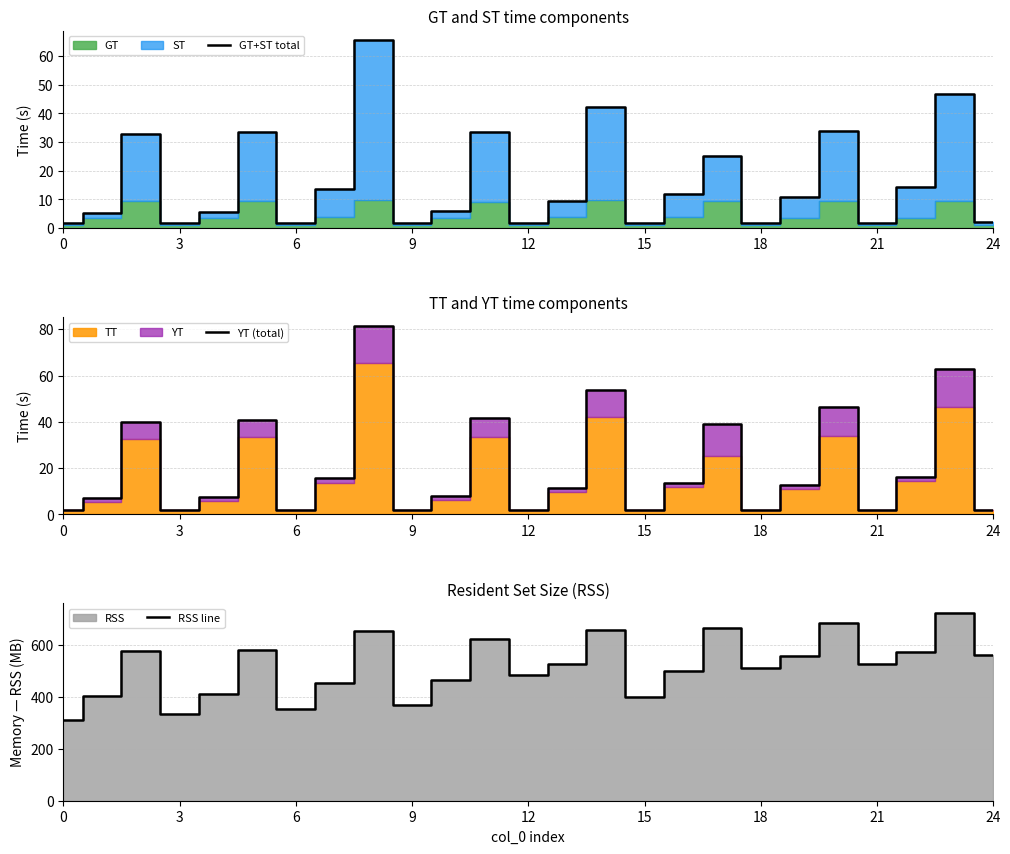

True or false: GT+ST total and RSS line intersect in this chart.

False